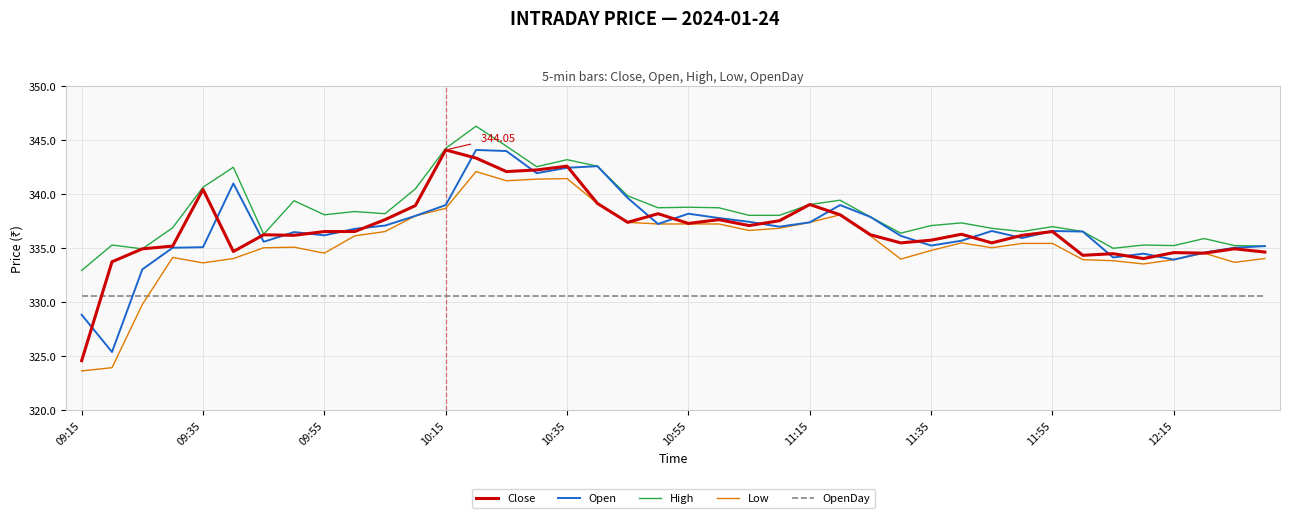

Which series has the largest total across all categories?

High